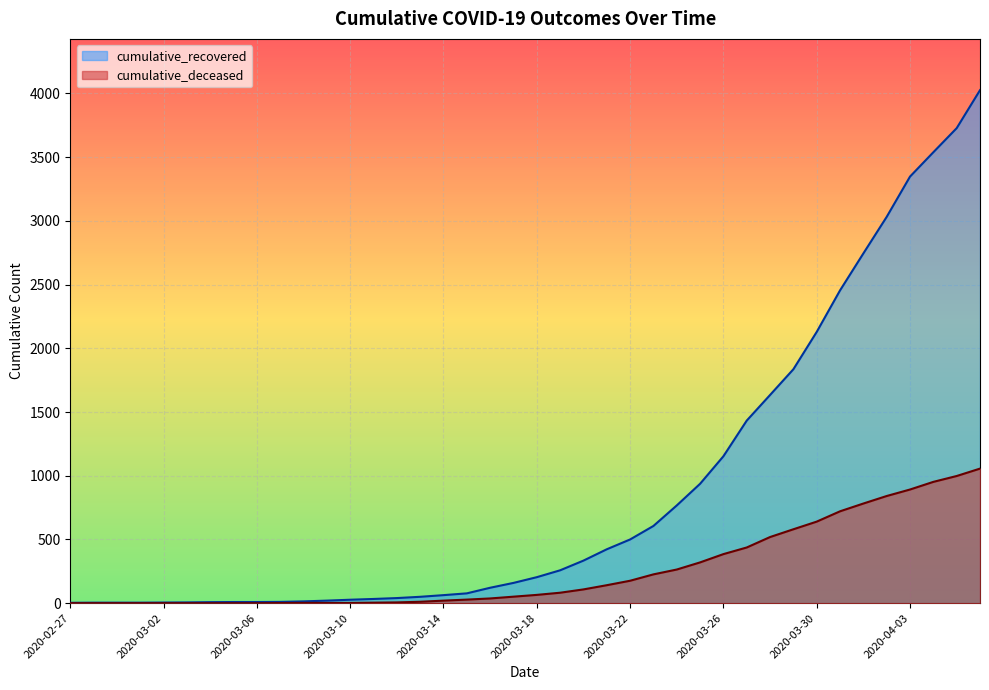

Which label corresponds to the smallest value in the chart?

2020-02-27